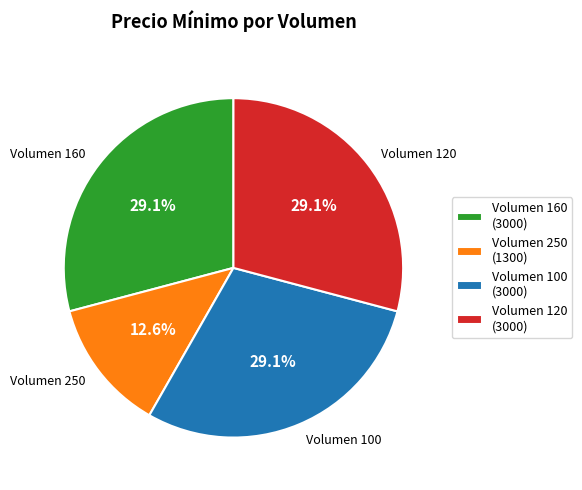

To the nearest percent, what is the difference between the largest and smallest slice percentages?

17%